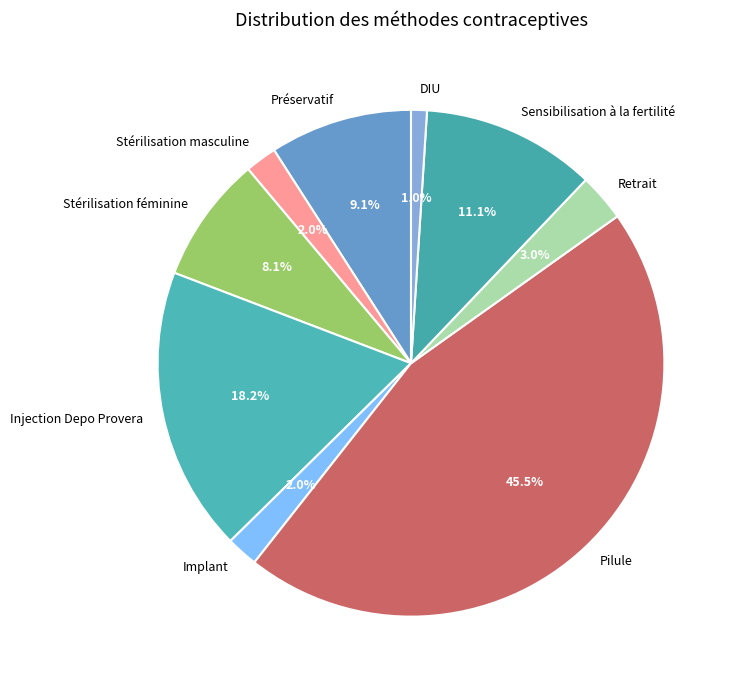

Between Stérilisation masculine and Injection Depo Provera, which is larger?

Injection Depo Provera